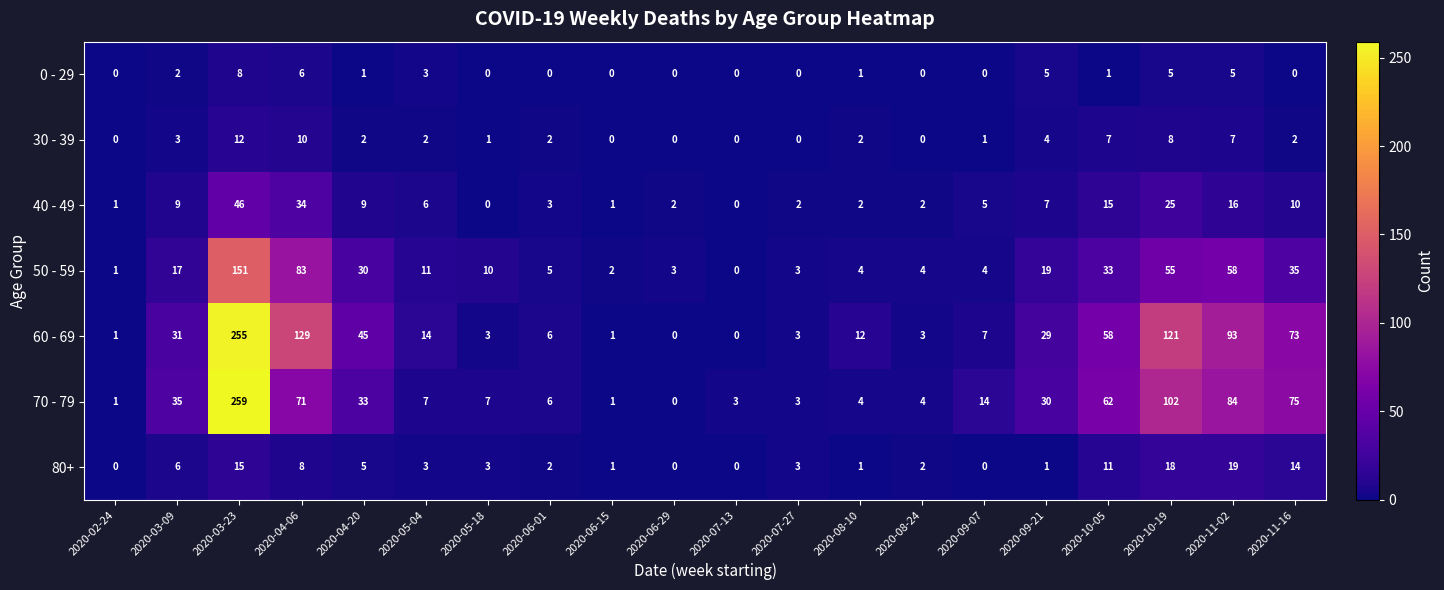

At how many categories does at least one series exceed 67?

5